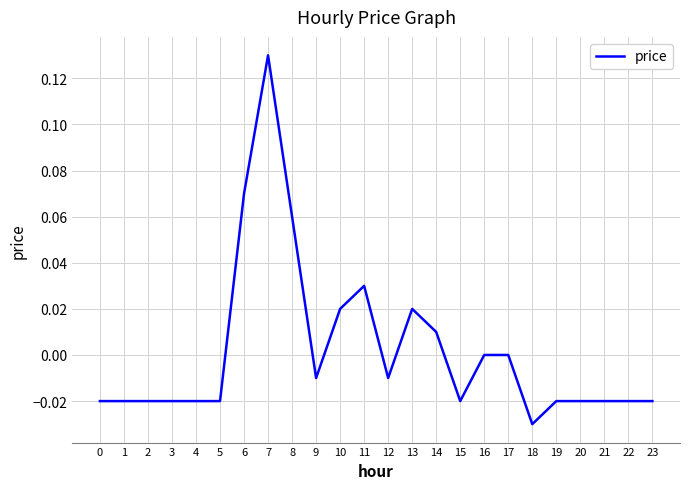

At which category does the chart reach its minimum across all series?

18